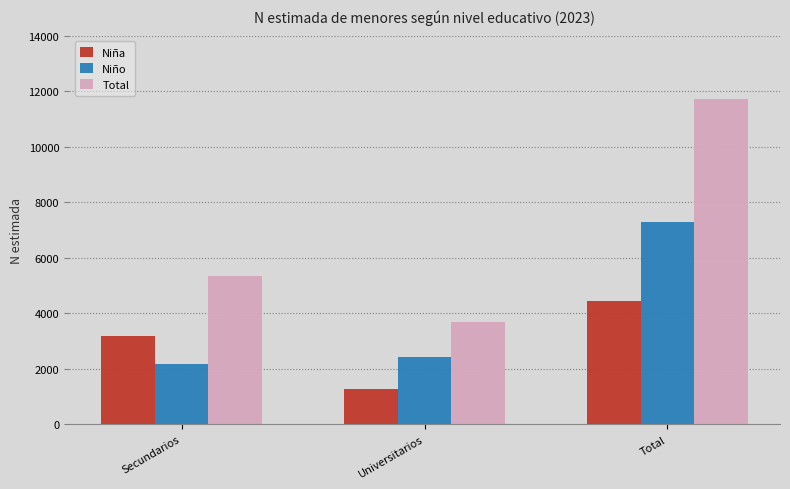

True or false: Niña has a value of 1269 at Universitarios.

True